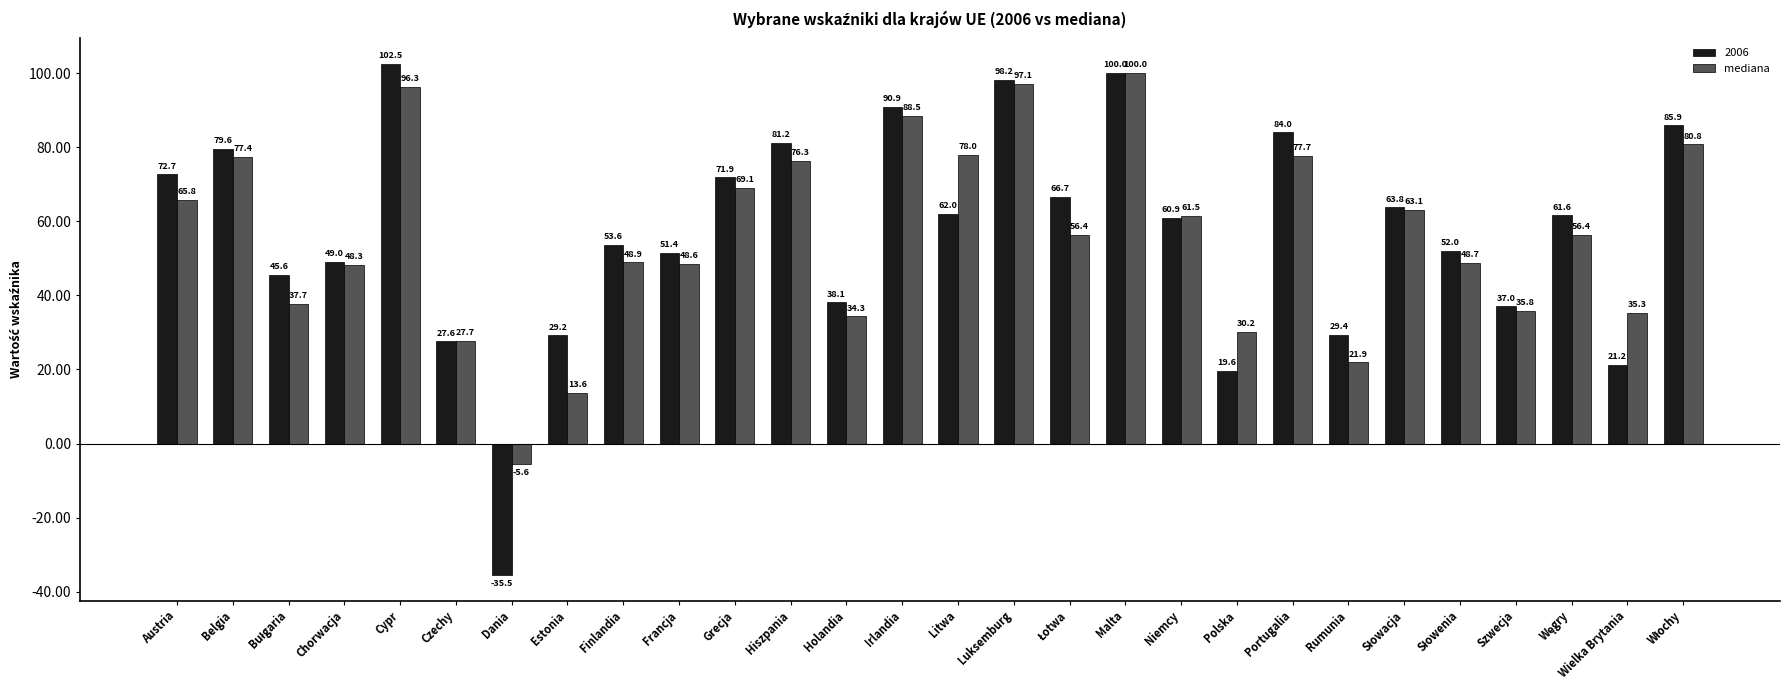

What is the difference between the second highest and second lowest values in the mediana series?

83.5